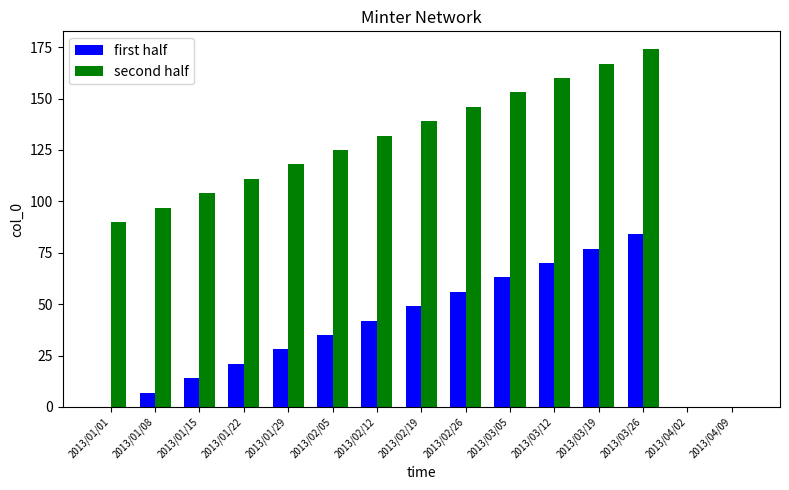

Which series has the largest total across all categories?

second half